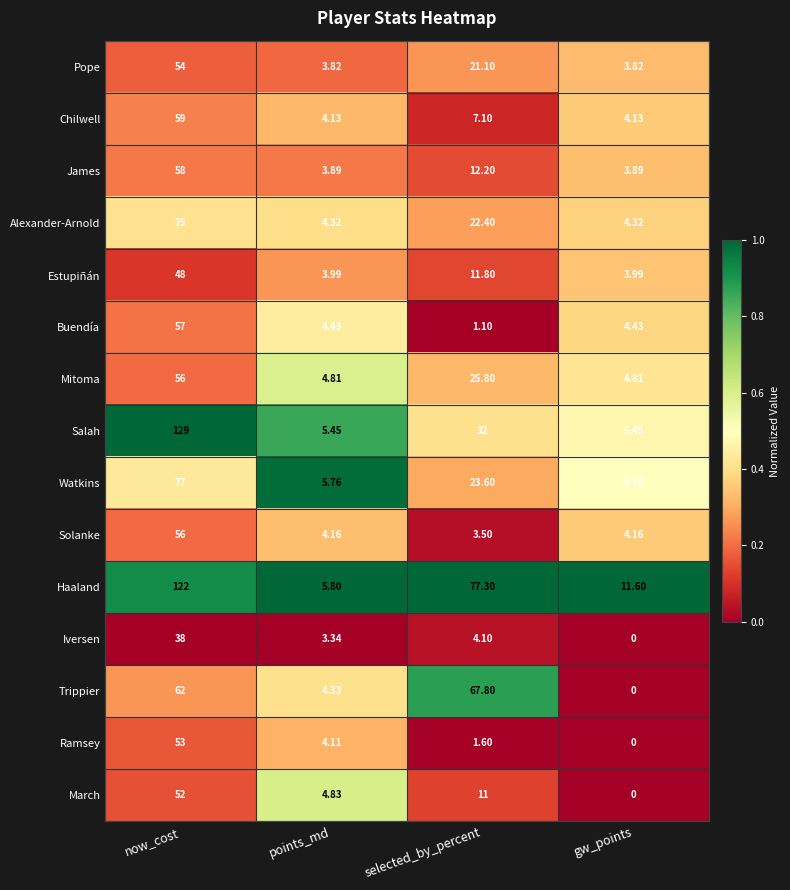

Which series changed the most between selected_by_percent and gw_points?

Trippier